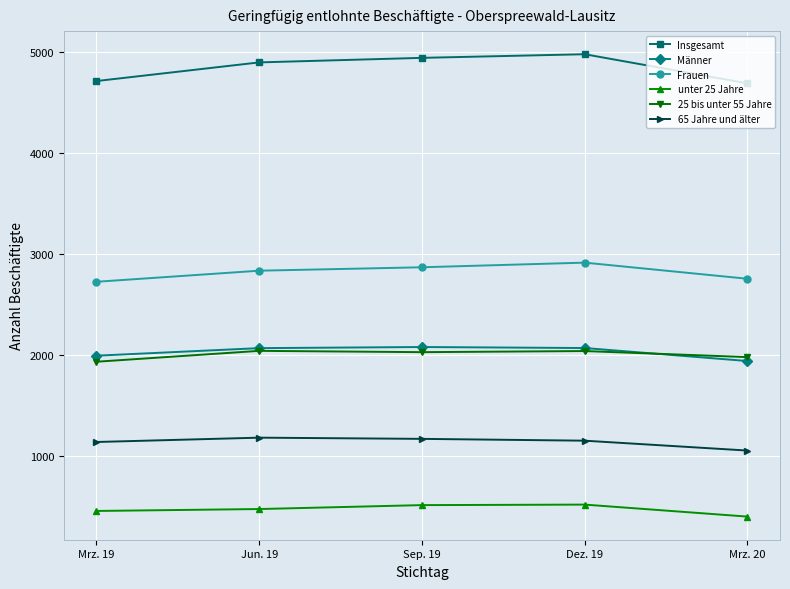

Is this an area chart (filled region under the line)?

No